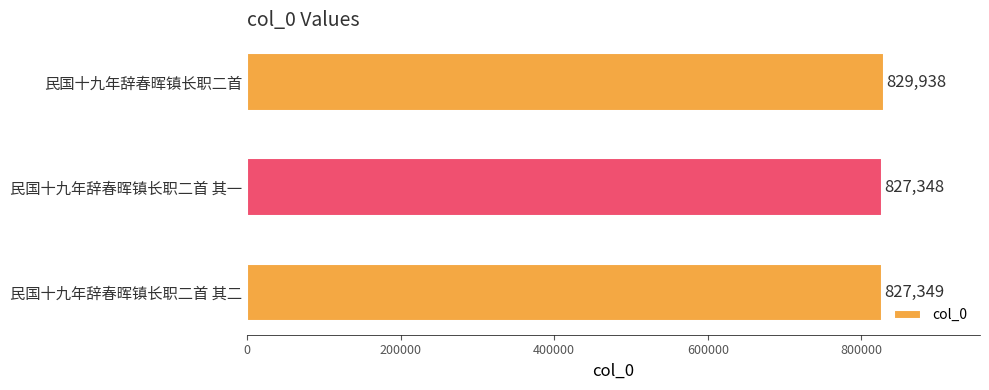

Between 民国十九年辞春晖镇长职二首 其二 and 民国十九年辞春晖镇长职二首 其一, which is larger?

民国十九年辞春晖镇长职二首 其二